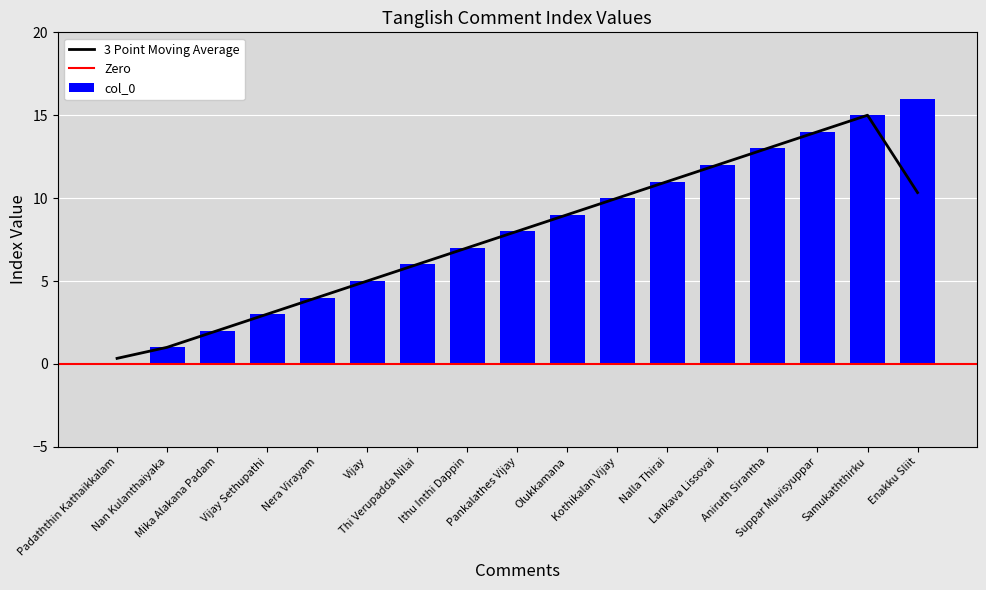

The value at Thi Verupadda Nilai is 4. True or false?

False